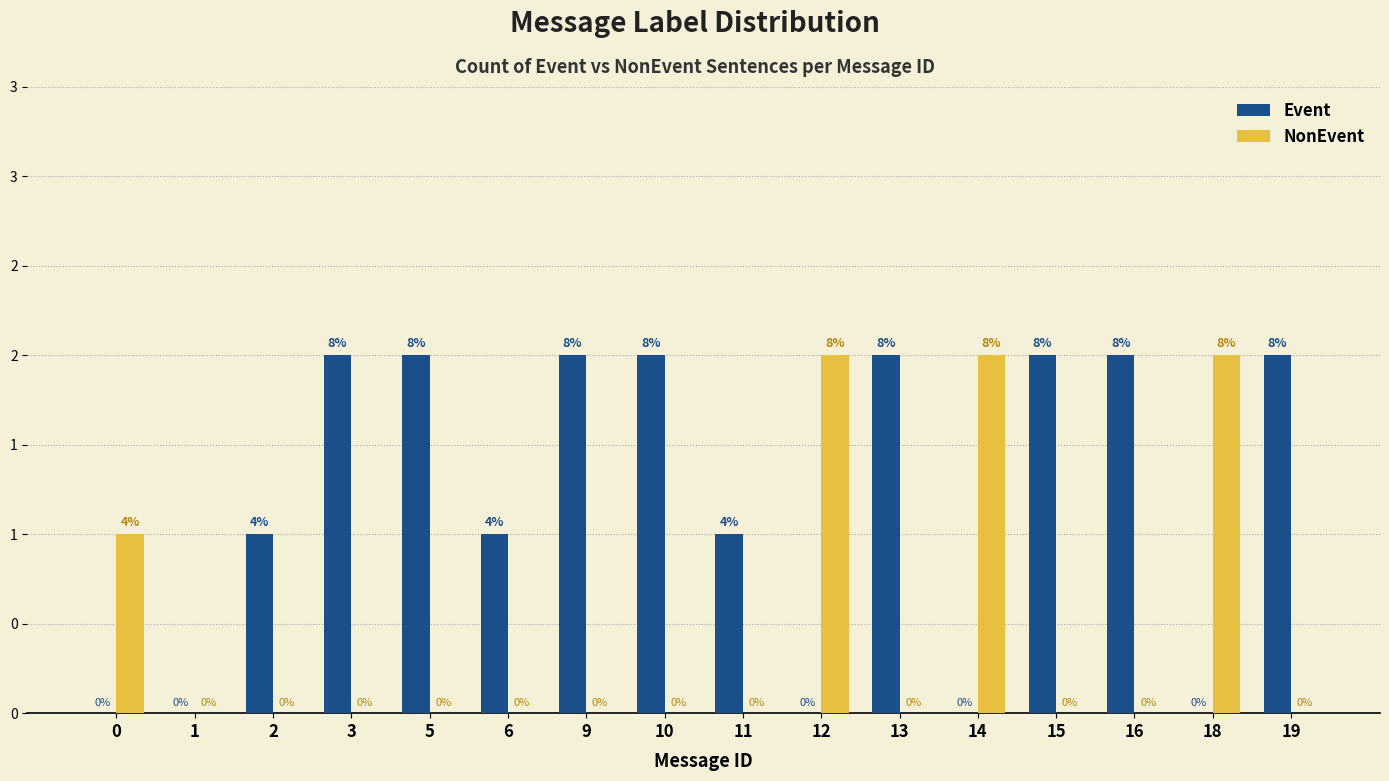

Reading left to right, transcribe all the data shown in this chart.

Event: 0=0	1=0	2=1	3=2	5=2	6=1	9=2	10=2	11=1	12=0	13=2	14=0	15=2	16=2	18=0	19=2
NonEvent: 0=1	1=0	2=0	3=0	5=0	6=0	9=0	10=0	11=0	12=2	13=0	14=2	15=0	16=0	18=2	19=0